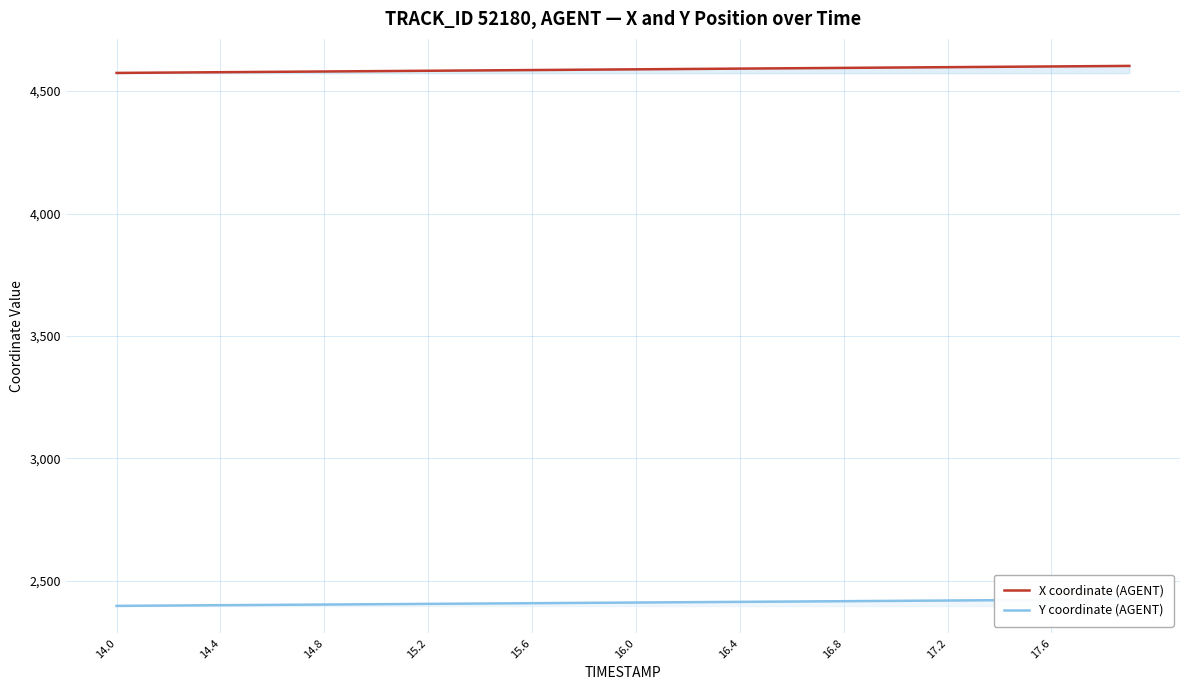

True or false: X coordinate (AGENT) has more than 0 interior local peaks.

False